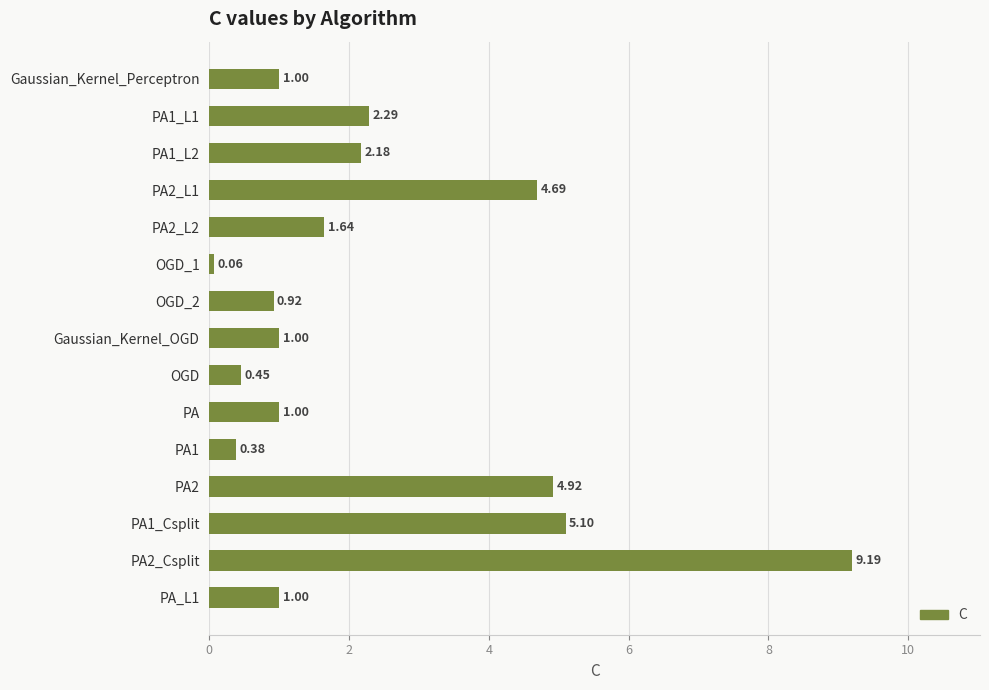

Which has a higher value, Gaussian_Kernel_OGD or PA2_L2?

PA2_L2